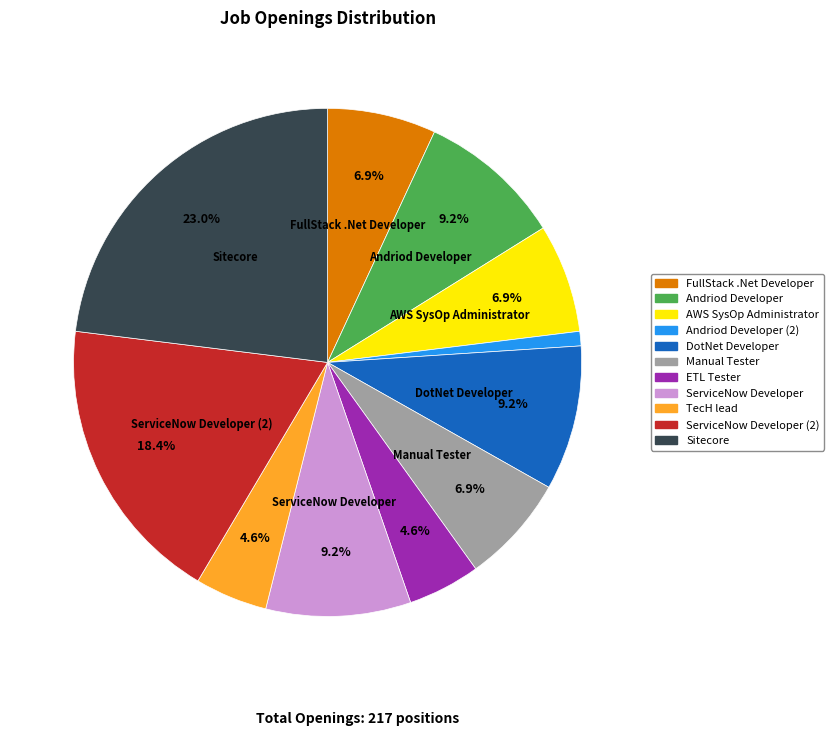

How many segments does this pie chart have?

11